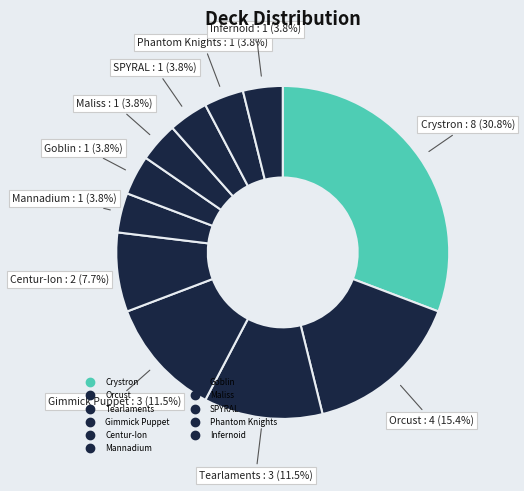

To the nearest percent, what is the average slice percentage?

9%